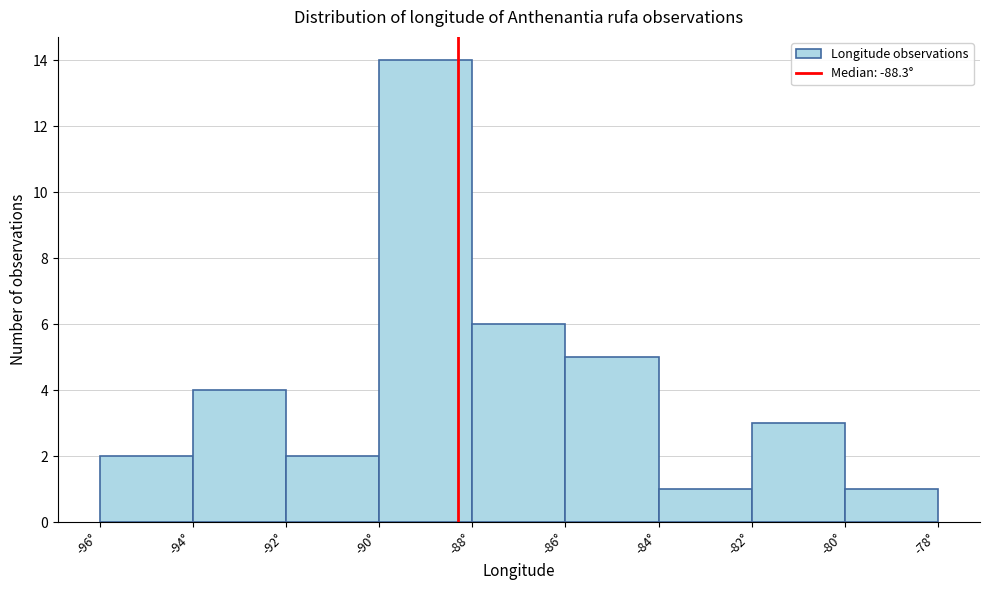

Reading left to right, transcribe this chart: for each bar, give the range it covers on the x-axis and its height. The values are not printed on the chart, so give them approximately, as read against the axis.

-96 to -94: 2
-94 to -92: 4
-92 to -90: 2
-90 to -88: 14
-88 to -86: 6
-86 to -84: 5
-84 to -82: 1
-82 to -80: 3
-80 to -78: 1